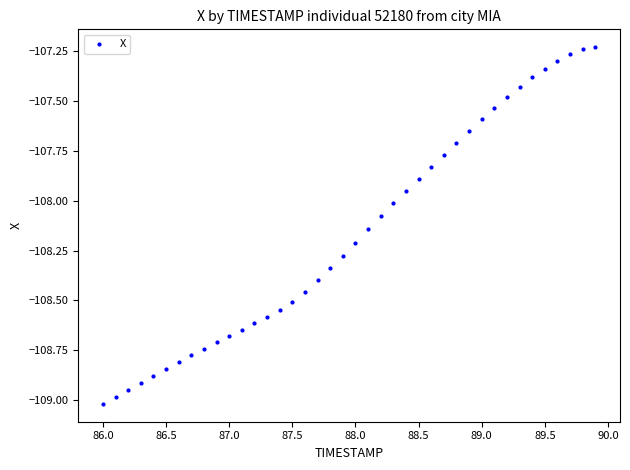

What is the range of X values (max minus min)?

3.9